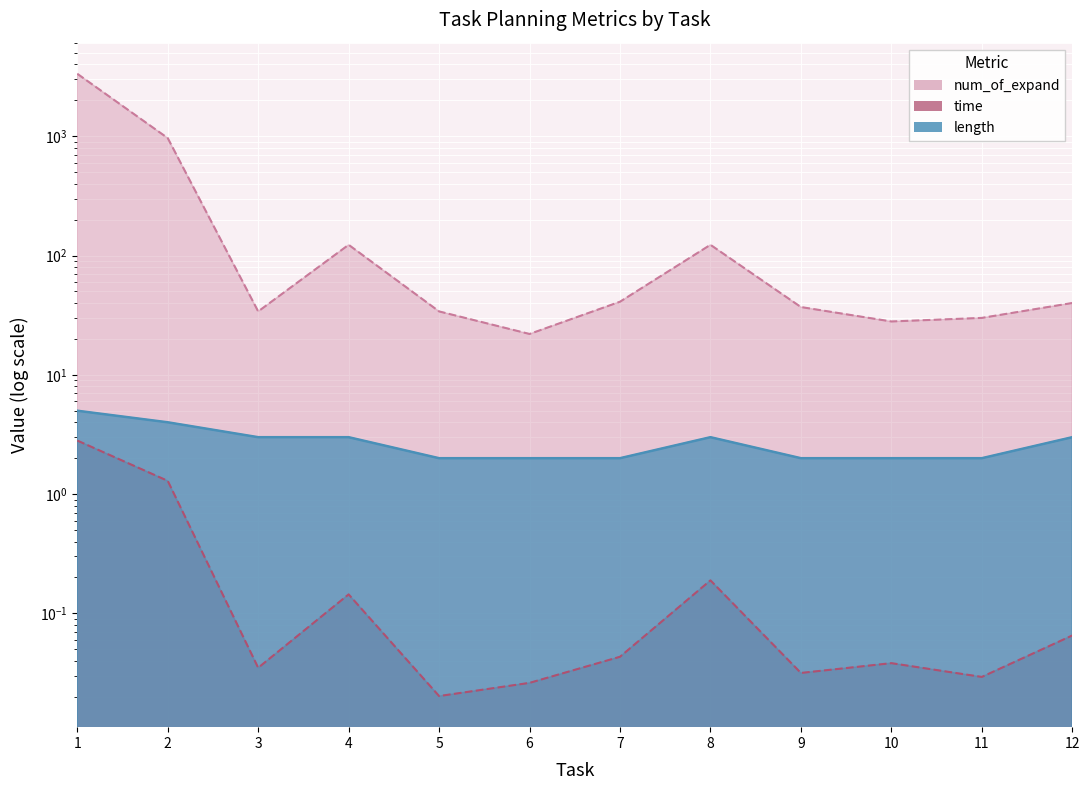

What is the value of the num_of_expand point at the 2nd from the left?

965.0